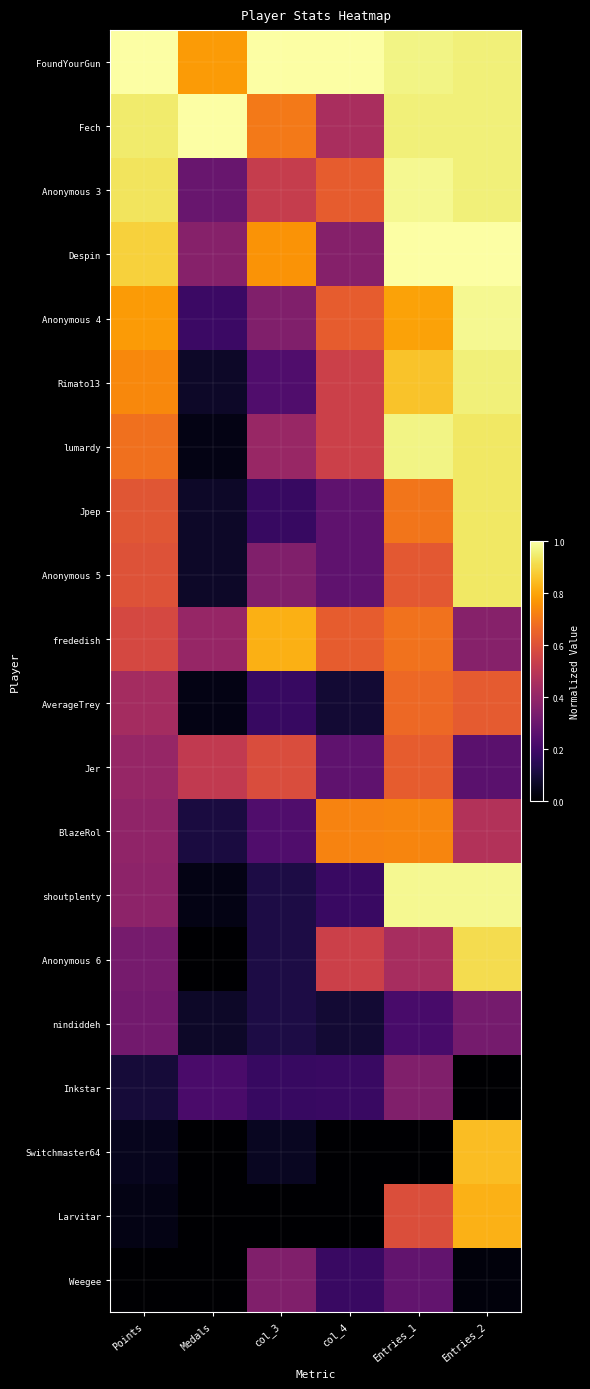

What is the total value across all series at Medals?

4.3